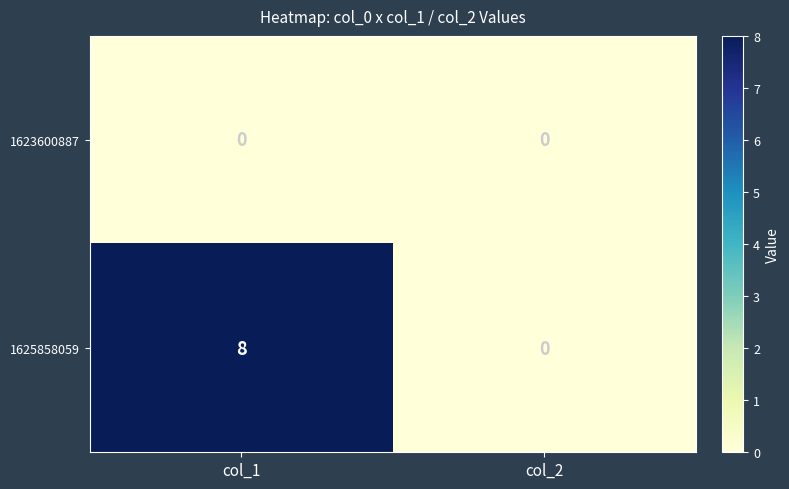

What is the difference between the highest and lowest values at col_1?

8